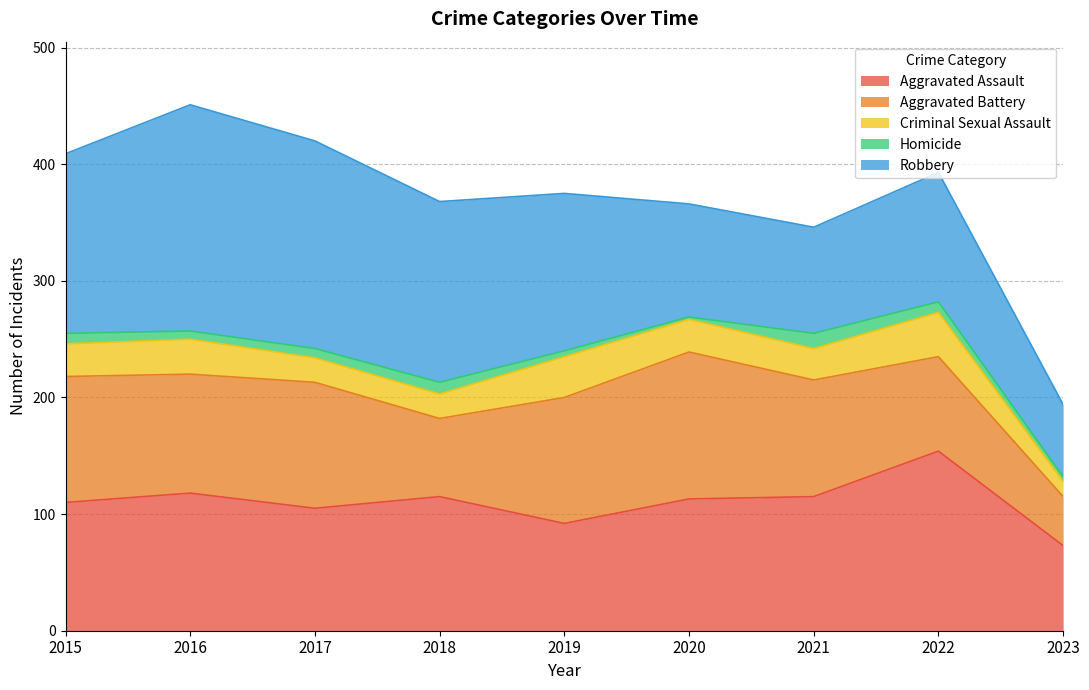

Reading left to right, extract all data points from this chart.

Aggravated Assault: 110	118	105	115	92	113	115	154	73
Aggravated Battery: 108	102	108	67	108	126	100	81	42
Criminal Sexual Assault: 28	30	21	21	35	28	27	38	13
Homicide: 9	7	8	10	5	2	13	9	4
Robbery: 154	194	178	155	135	97	91	111	62